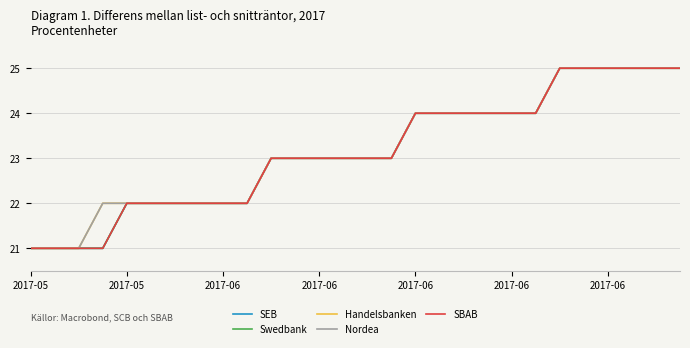

At how many categories does at least one series exceed 24?

6